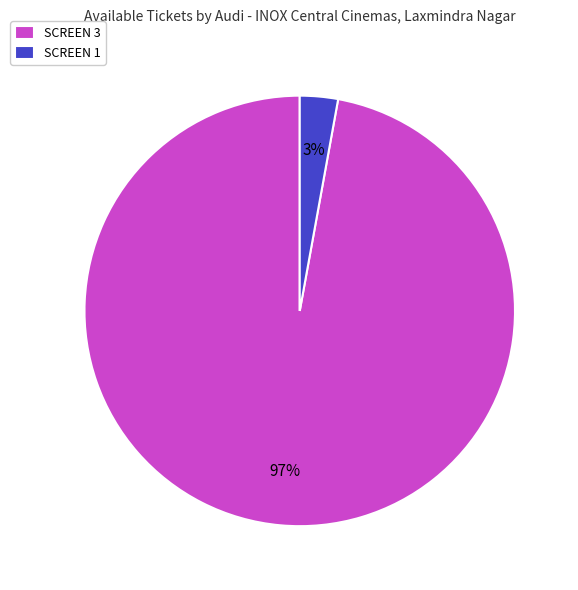

To the nearest percent, what is the difference between the SCREEN 3 and SCREEN 1 slice percentages?

94%